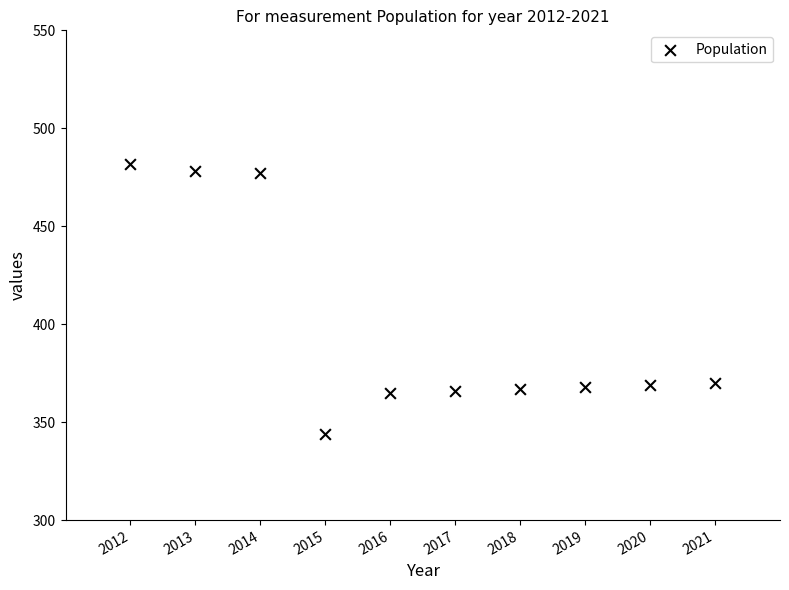

What is the average X value?

2016